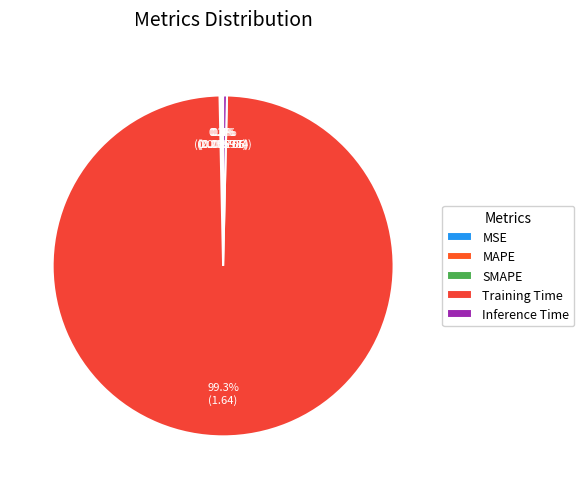

What is the smallest slice in the pie chart?

MSE